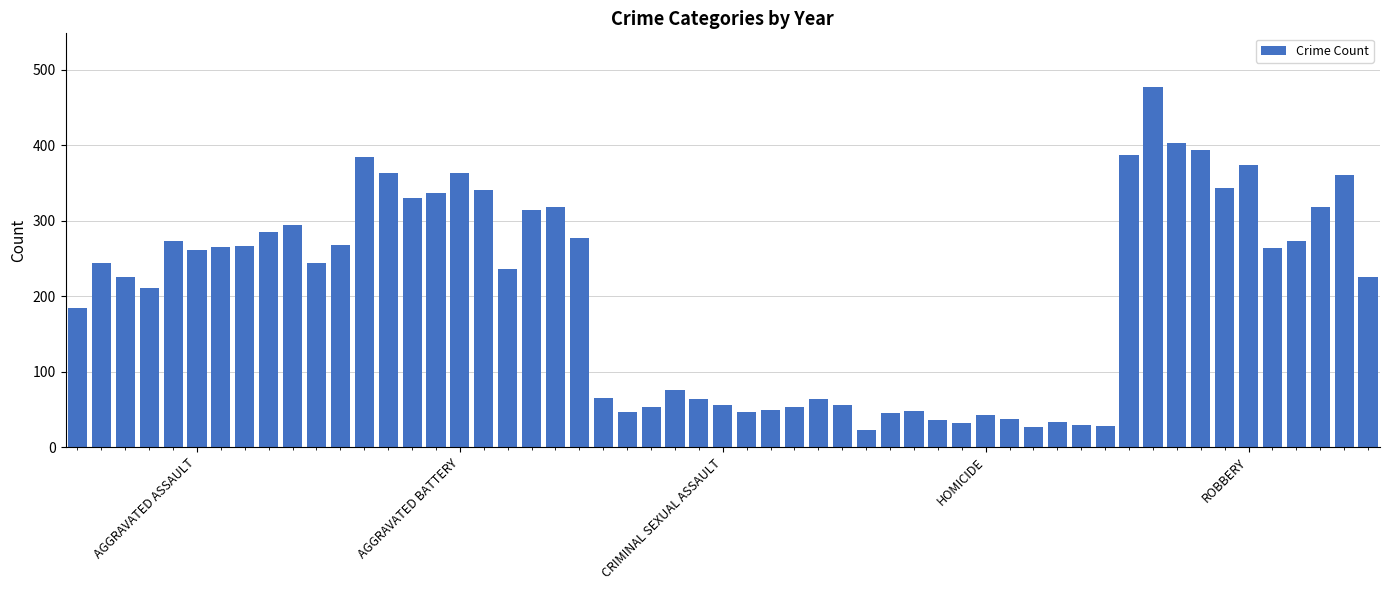

What is the sum of all values?

11135